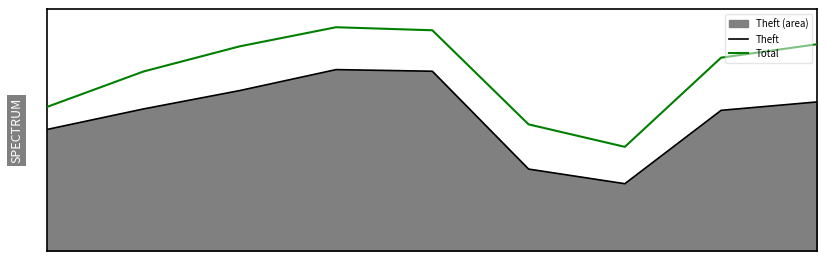

Where is the first local maximum for Theft?

3